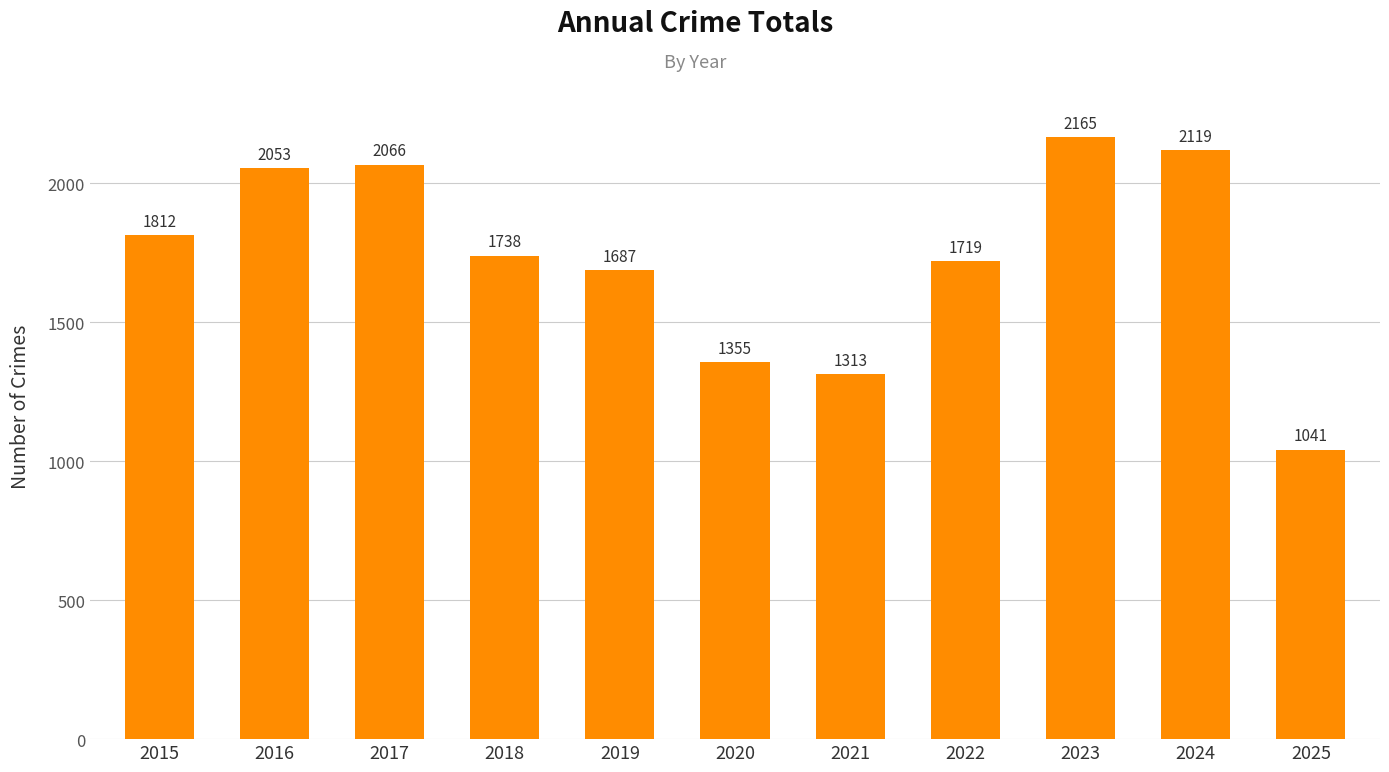

Which label corresponds to the smallest value in the chart?

2025